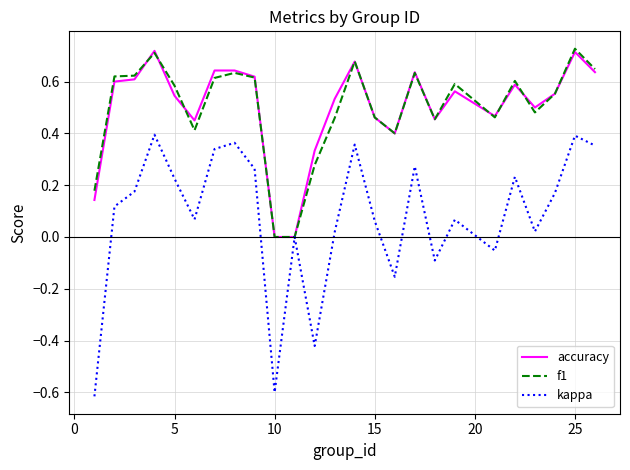

Which series has the largest range (max minus min)?

kappa